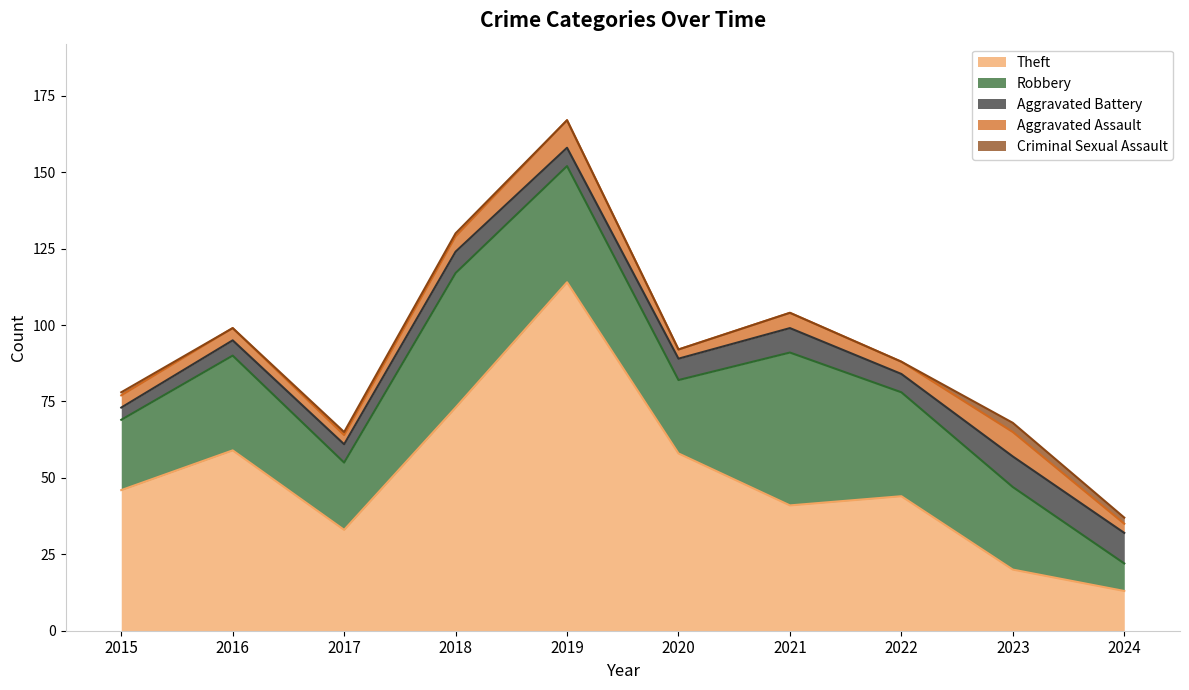

How many interior local peaks does the Criminal Sexual Assault series have?

1